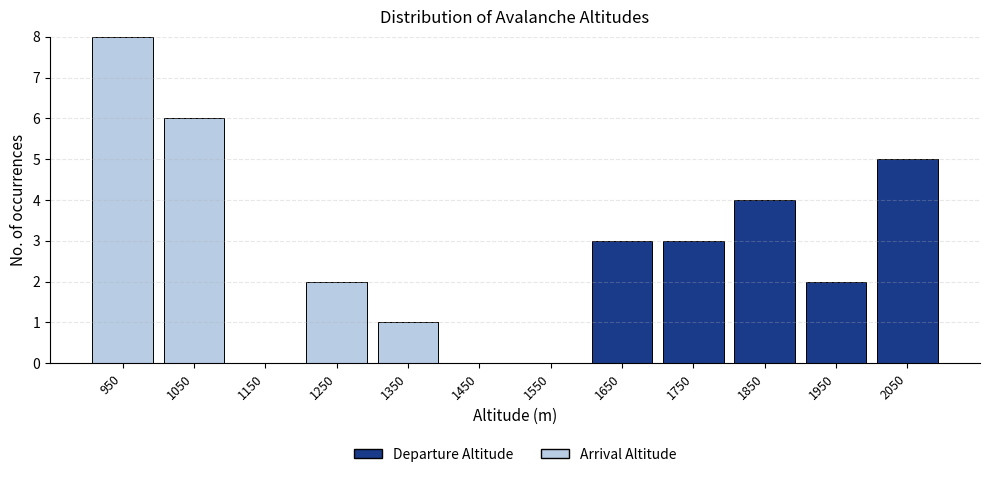

Reading left to right, list every stacked bar in this chart as the range it spans on the x-axis followed by its total height. The values are not printed on the chart, so give them approximately, as read against the axis.

900 to 1000: 8
1000 to 1100: 6
1100 to 1200: 0
1200 to 1300: 2
1300 to 1400: 1
1400 to 1500: 0
1500 to 1600: 0
1600 to 1700: 3
1700 to 1800: 3
1800 to 1900: 4
1900 to 2000: 2
2000 to 2100: 5